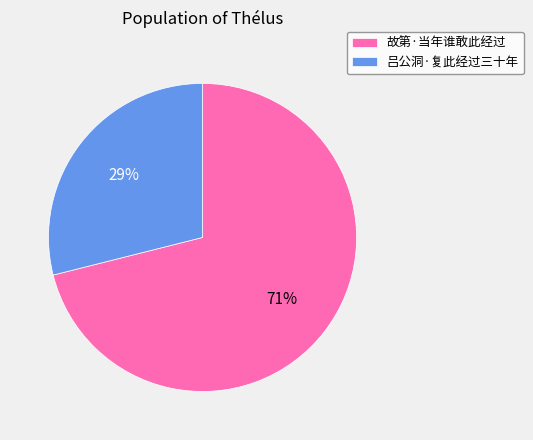

Which slice represents more than half of the pie?

故第·当年谁敢此经过